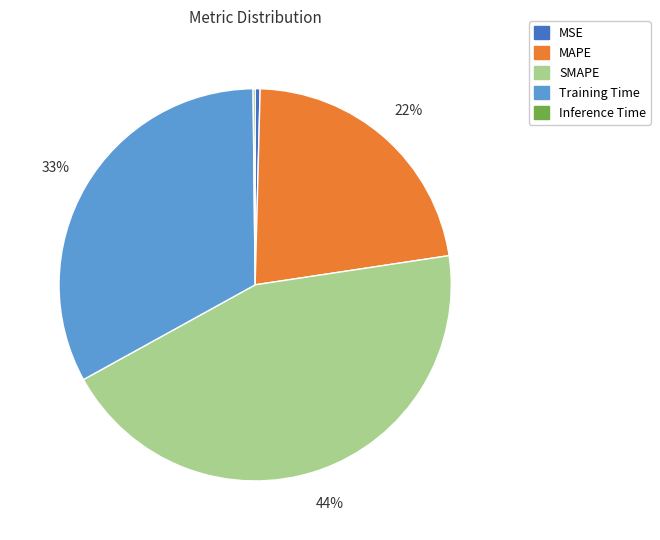

To the nearest percent, what is the difference between the largest and smallest slice percentages?

44%